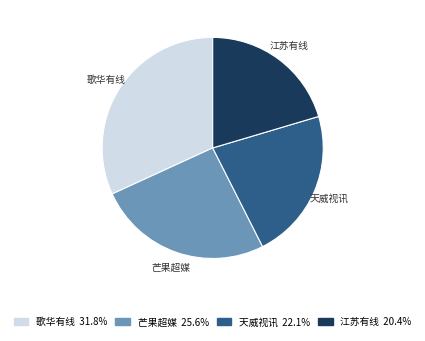

Is there any slice that represents more than half of the pie?

No